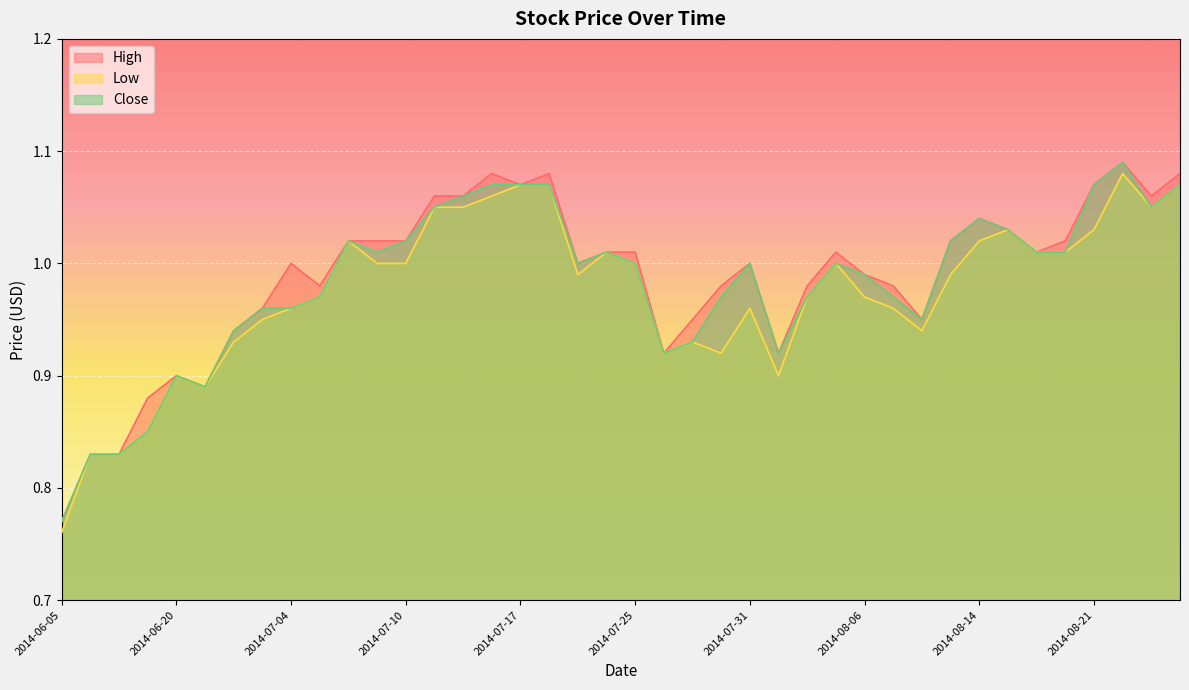

How many values in the Close series are below 1?

18